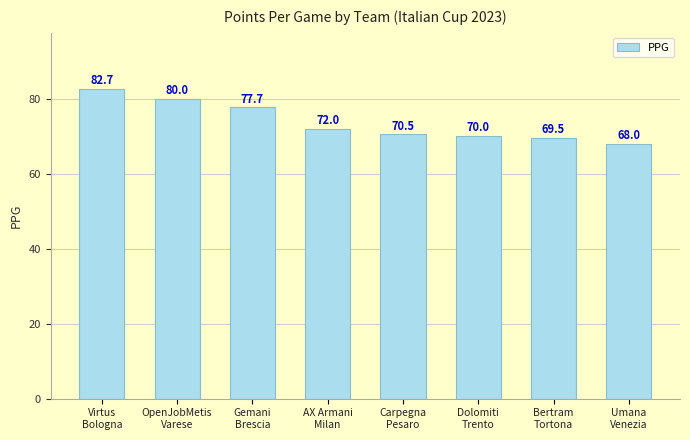

Where does the data first go above 72?

Virtus
Bologna